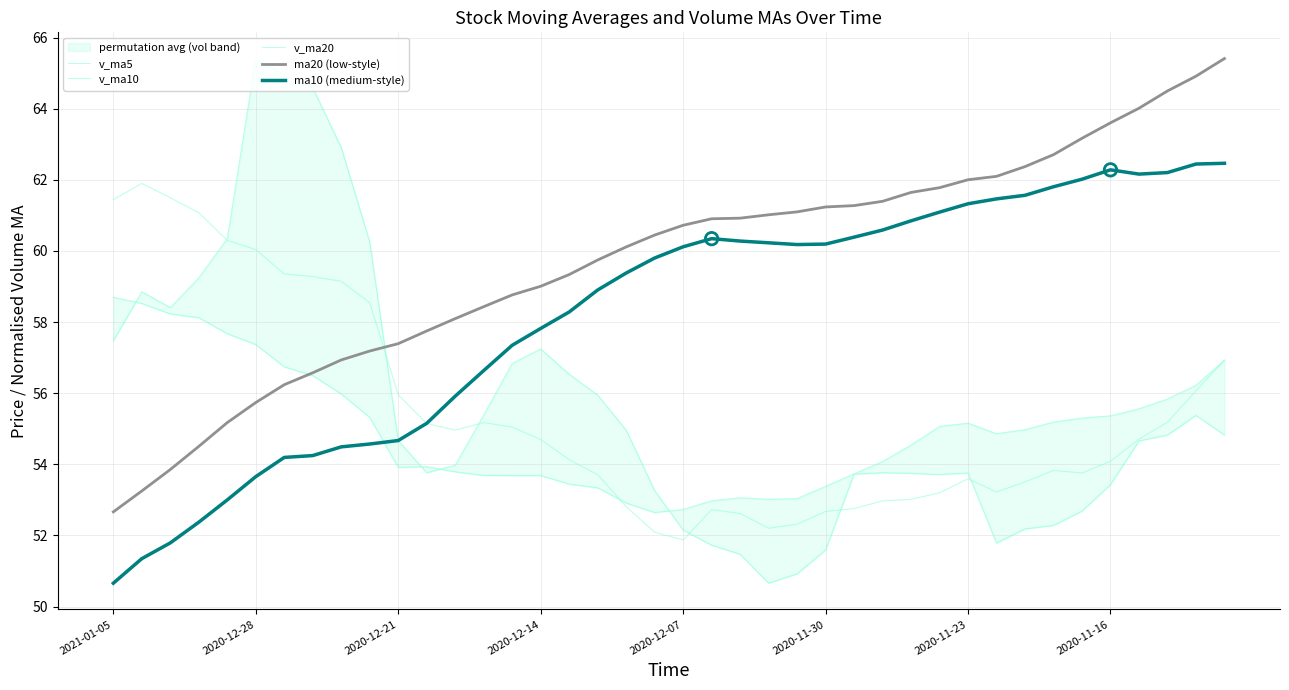

Which series contains the lowest Y value?

v_ma5